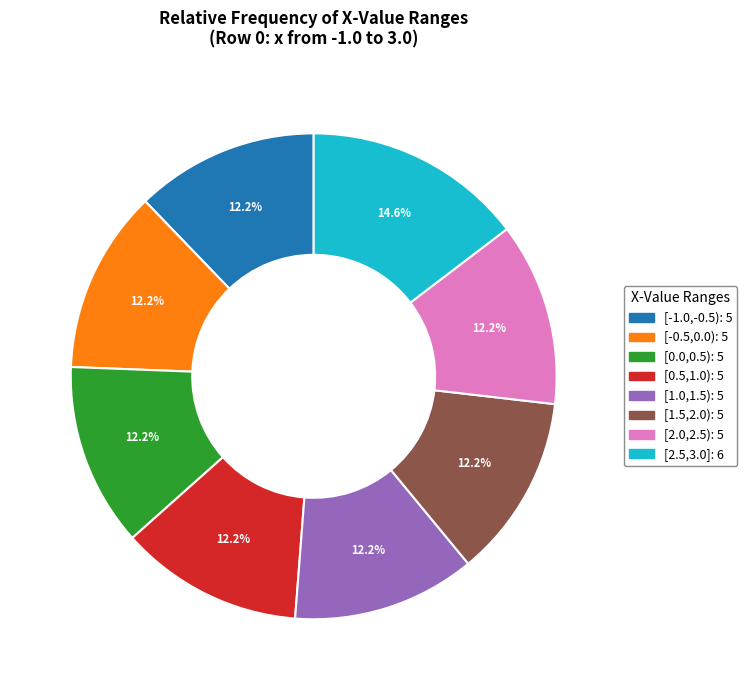

Does any single category account for the majority?

No